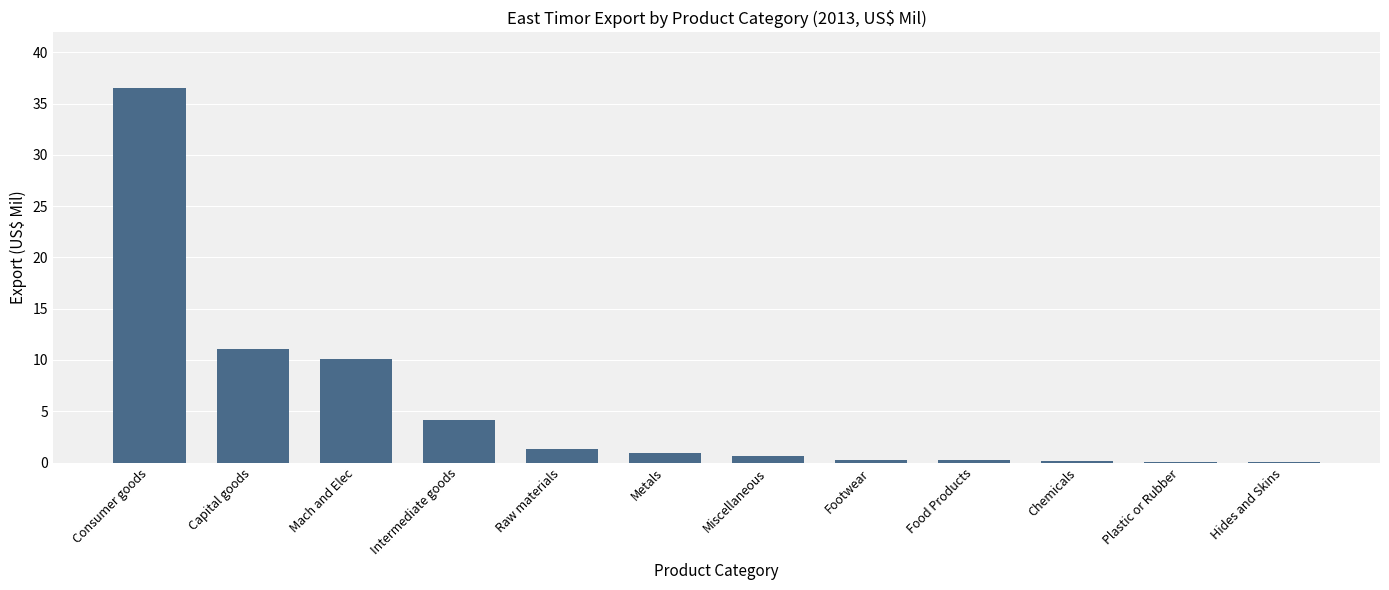

Between Intermediate goods and Raw materials, which is larger?

Intermediate goods